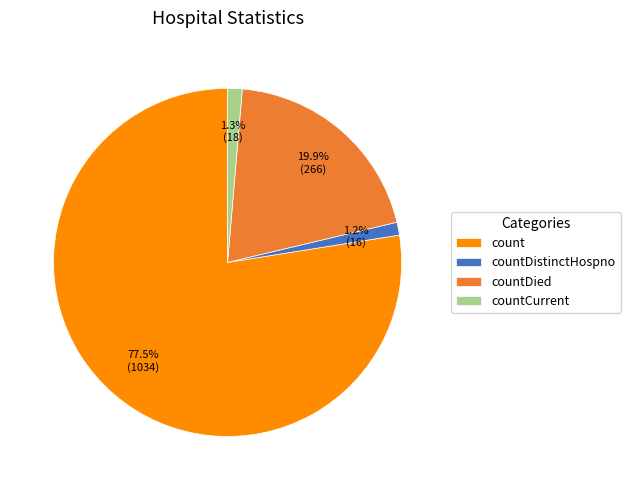

What is the largest slice in the pie chart?

count